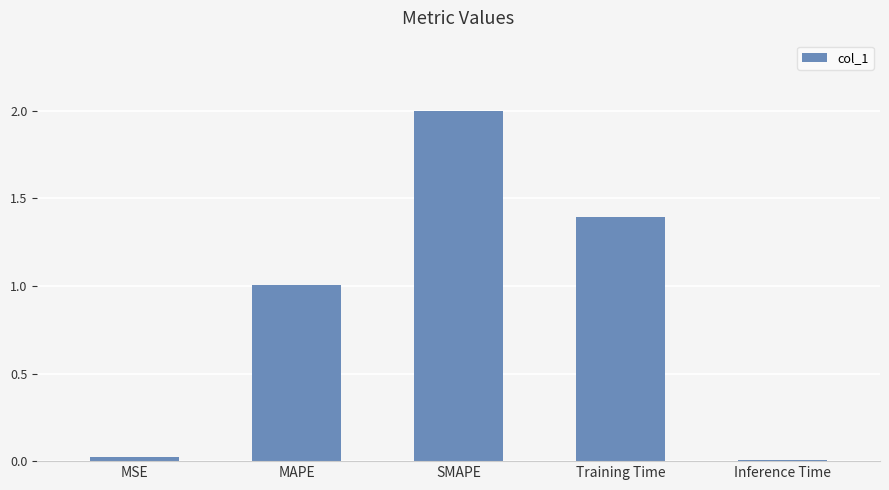

The chart shows a value of 2.0 at SMAPE. True or false?

True